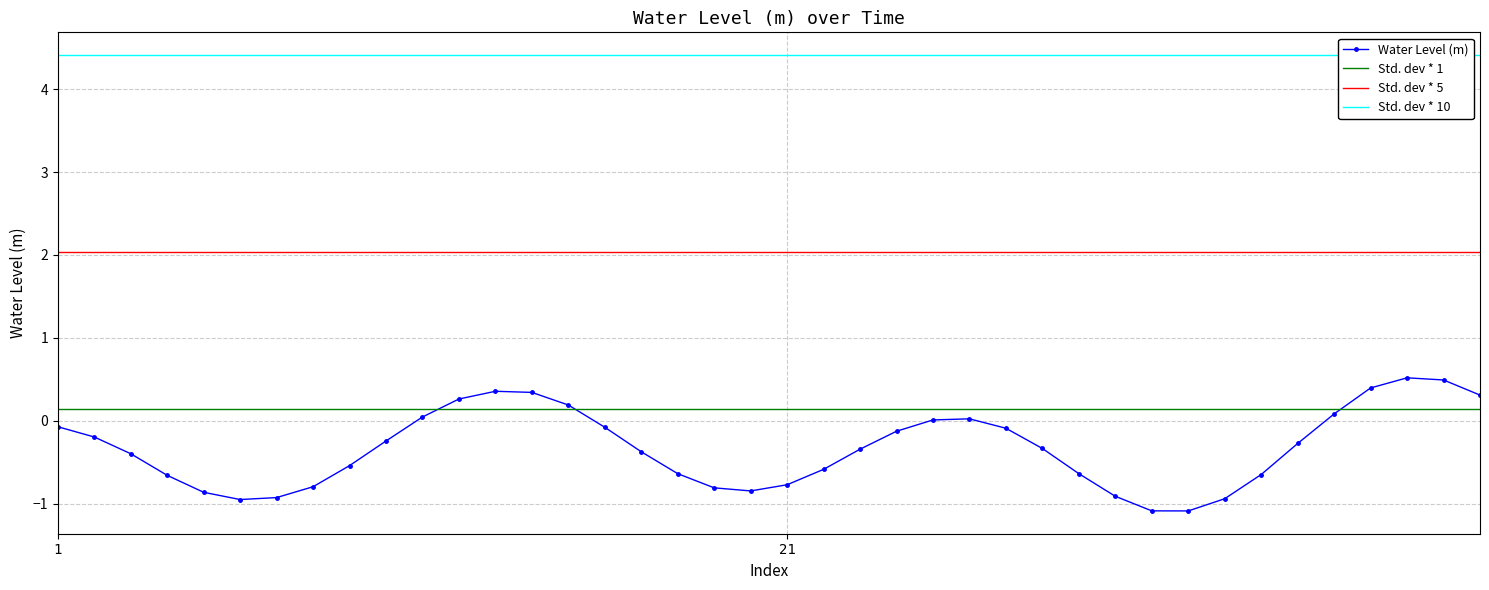

Reading left to right, list all the values displayed in this chart.

-0.1	-0.2	-0.4	-0.7	-0.9	-1.0	-0.9	-0.8	-0.5	-0.2	0.0	0.3	0.4	0.3	0.2	-0.1	-0.4	-0.6	-0.8	-0.8	-0.8	-0.6	-0.3	-0.1	0.0	0.0	-0.1	-0.3	-0.6	-0.9	-1.1	-1.1	-0.9	-0.7	-0.3	0.1	0.4	0.5	0.5	0.3